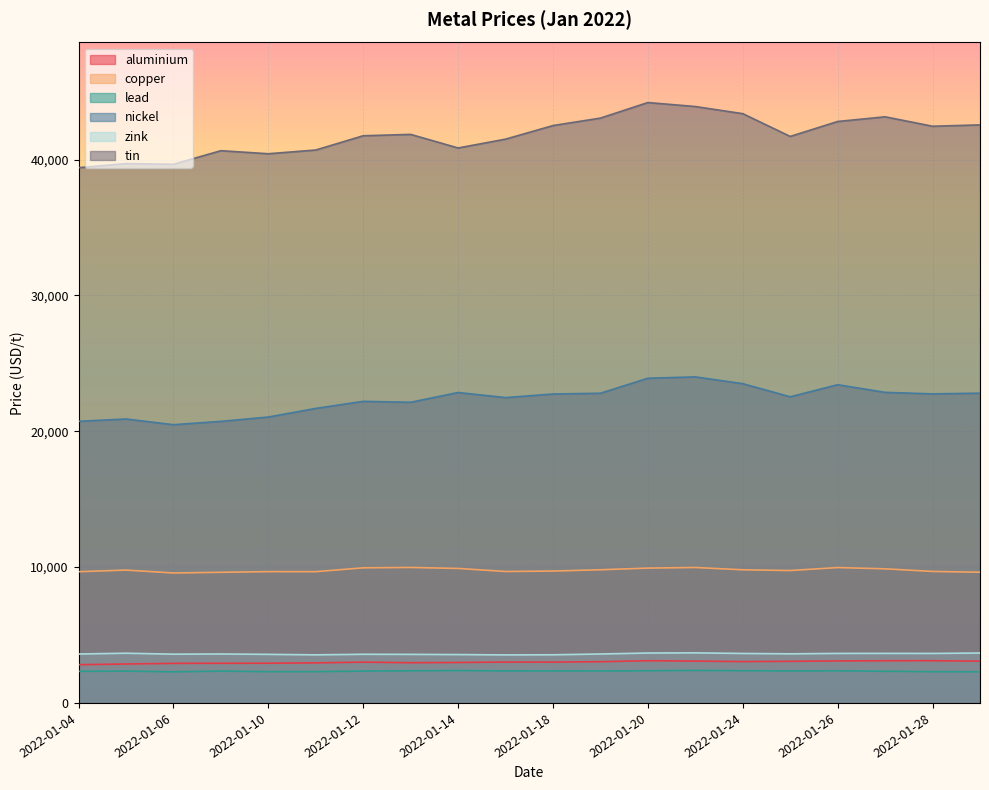

Which series changed the most between 2022-01-05 and 2022-01-11?

tin